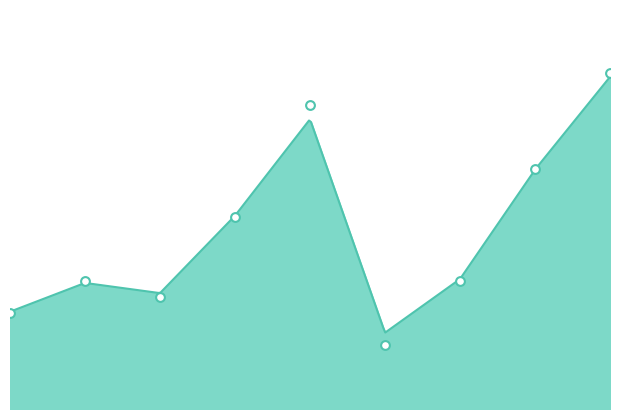

What is the change in value from 4 to 8?

+2